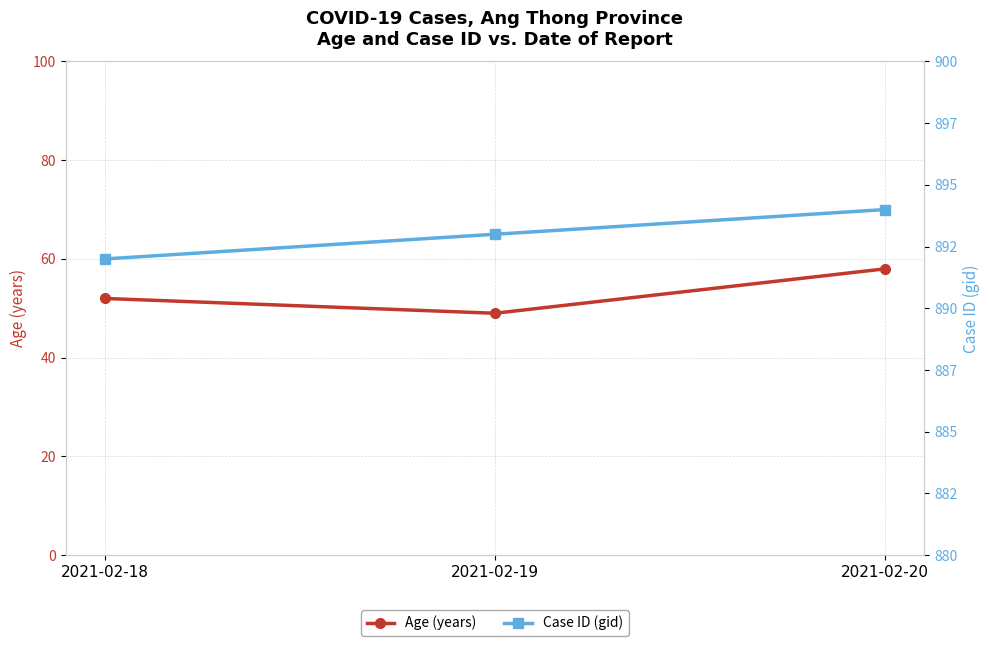

Rank the series at 2021-02-18 from lowest to highest value.

Age (years), Case ID (gid)